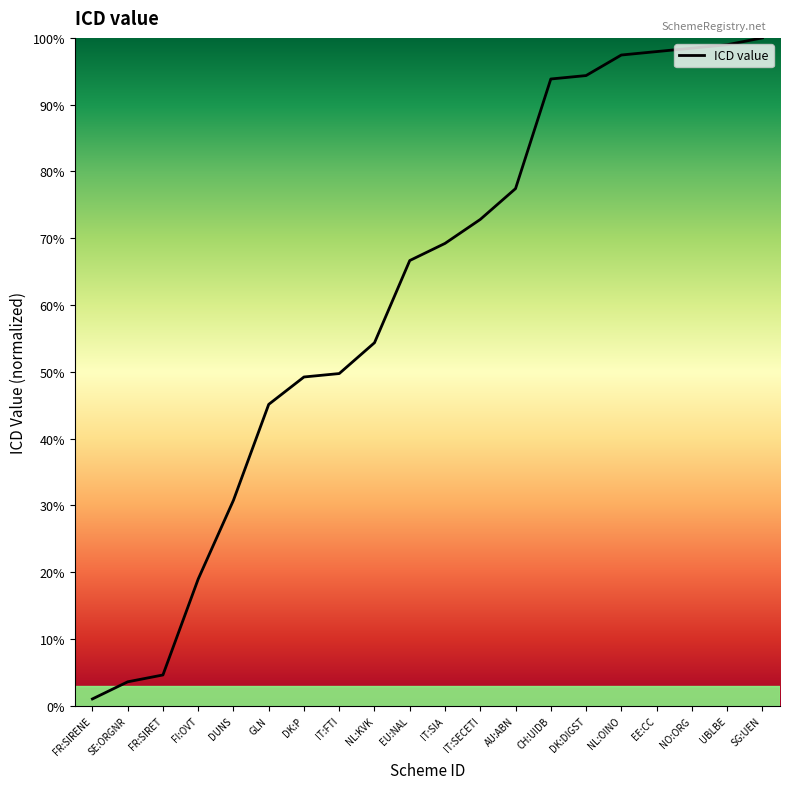

The chart shows a value of 66.6 at NL:OINO. True or false?

False